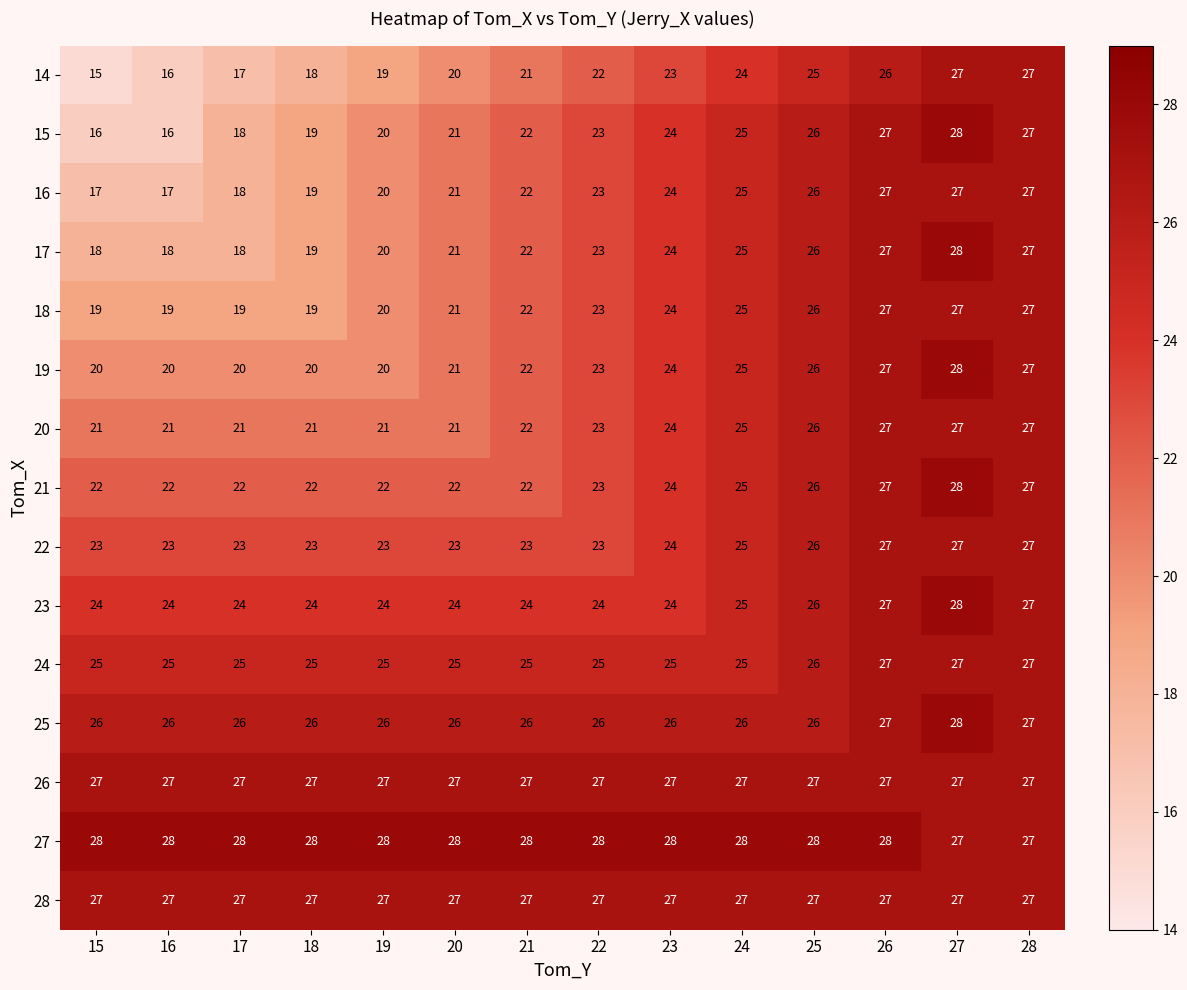

At which label is 17 closest to 23?

22